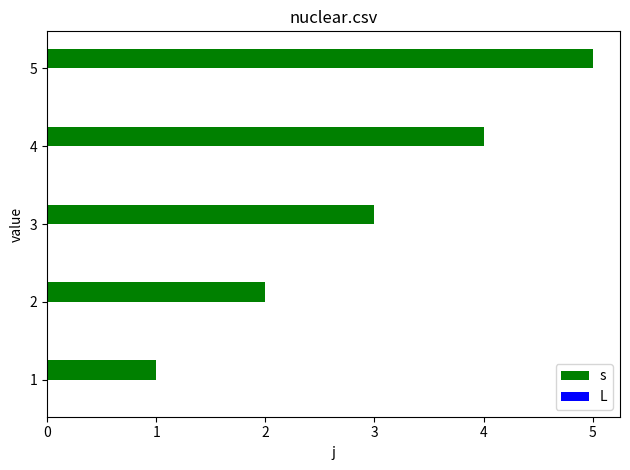

What is the difference between the second highest and minimum values?

3